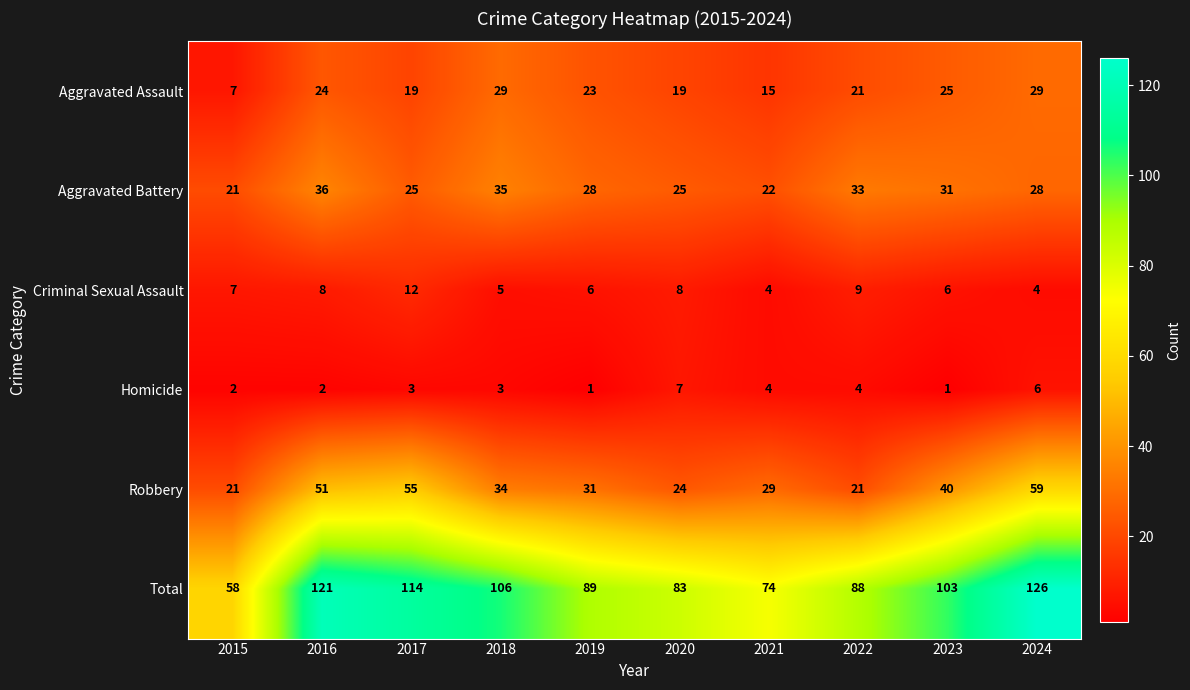

Rank the series at 2017 from lowest to highest value.

Homicide, Criminal Sexual Assault, Aggravated Assault, Aggravated Battery, Robbery, Total